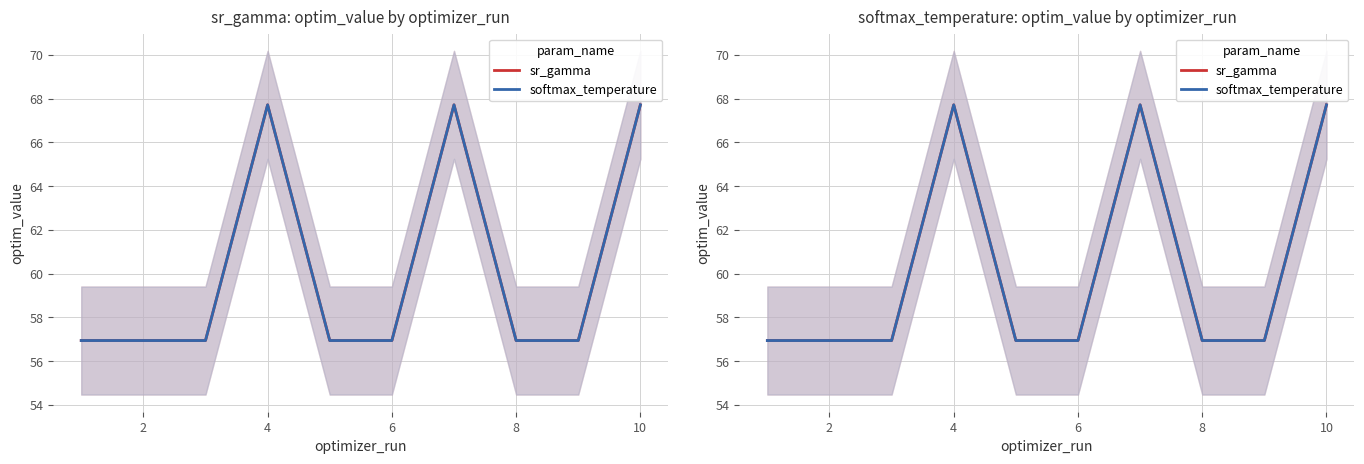

Rank the series by their maximum value, from highest to lowest.

sr_gamma, softmax_temperature